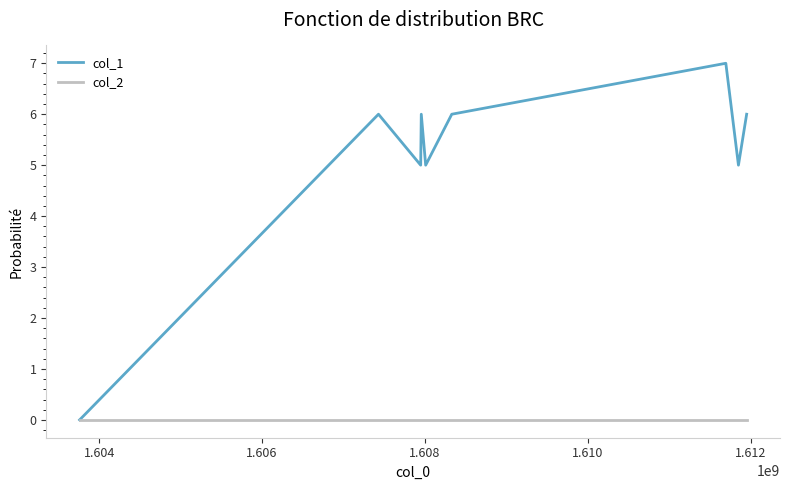

Which series has the largest total across all categories?

col_1